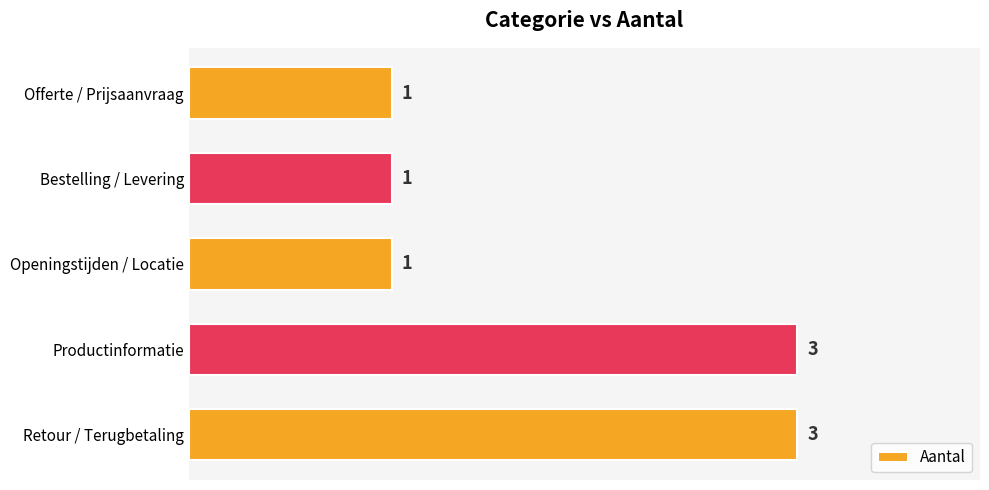

What is the maximum value shown in the chart?

3